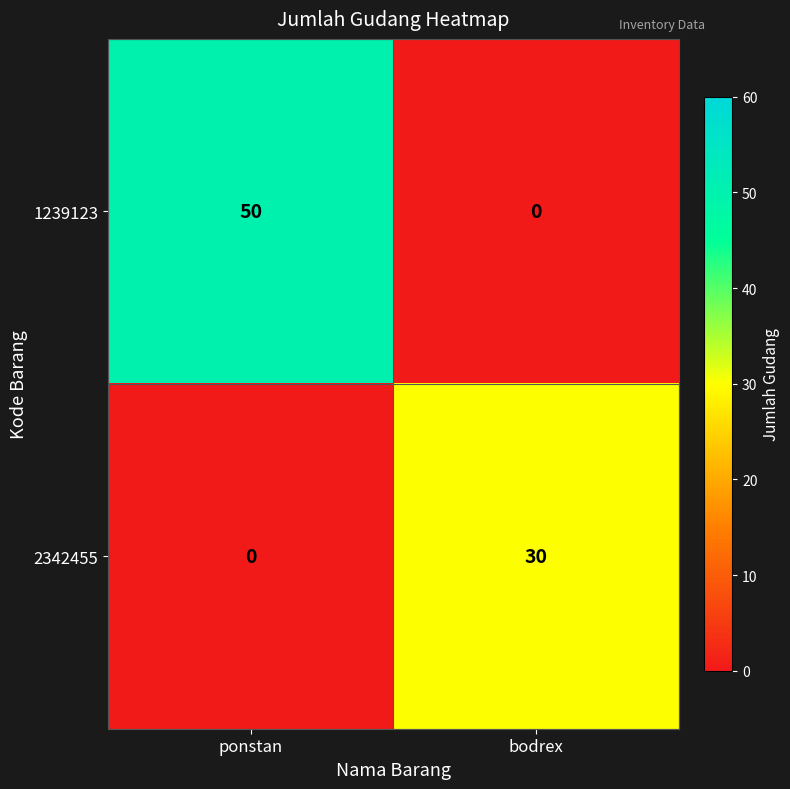

List the series in order of their peak value, highest first.

1239123, 2342455